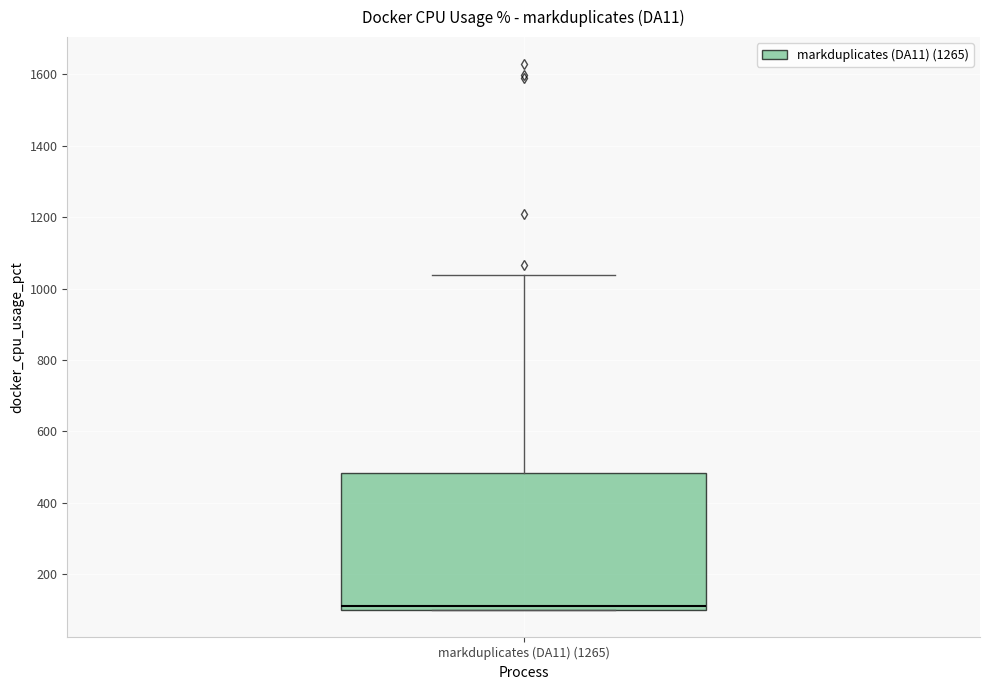

Where does the upper whisker of the box for markduplicates (DA11) (1265) end on the y-axis? The values are not printed on the chart, so give them approximately, as read against the axis.

1040